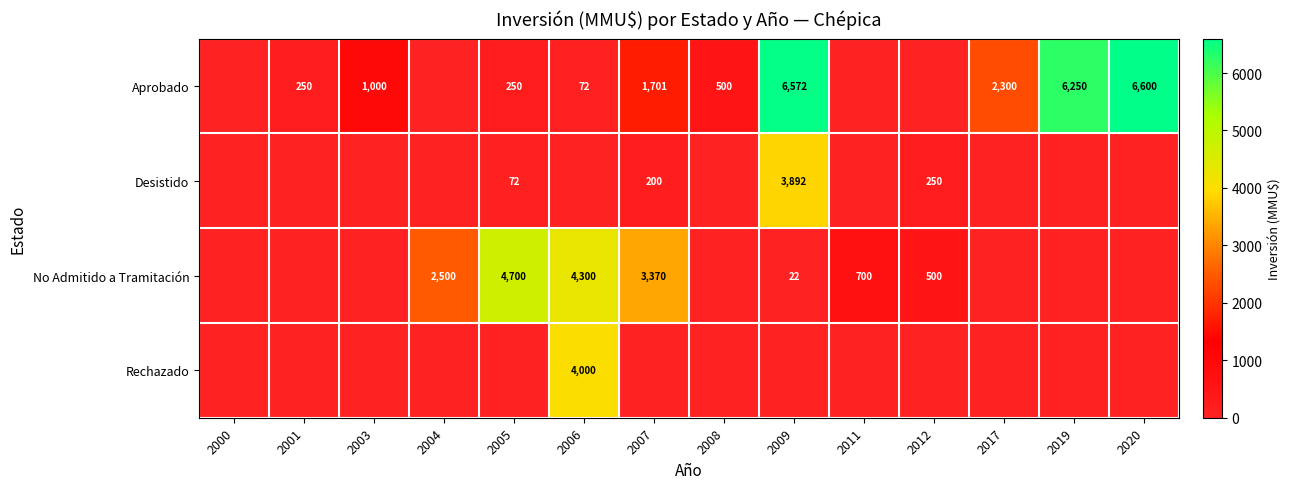

What is the difference between the Desistido values at 2012 and 2009?

3642